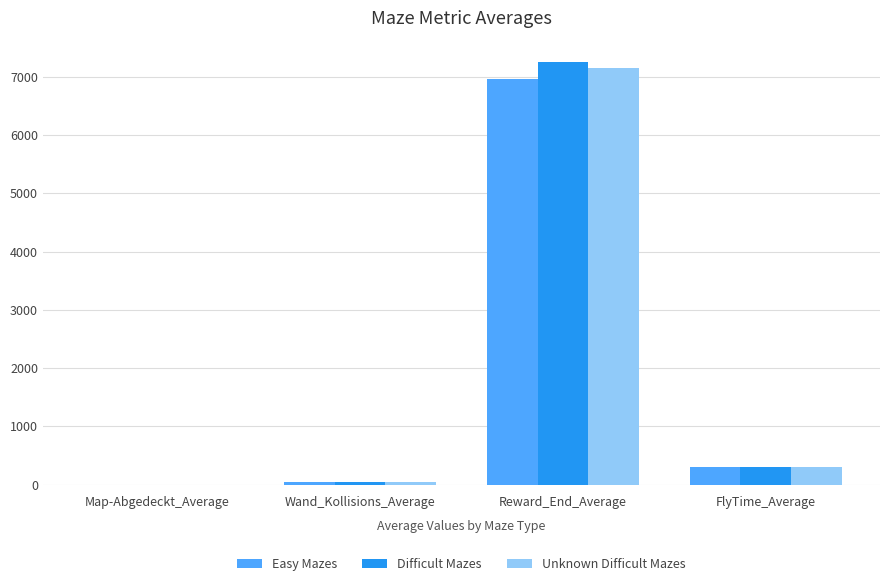

Which category has the highest value in the Unknown Difficult Mazes series?

Reward_End_Average